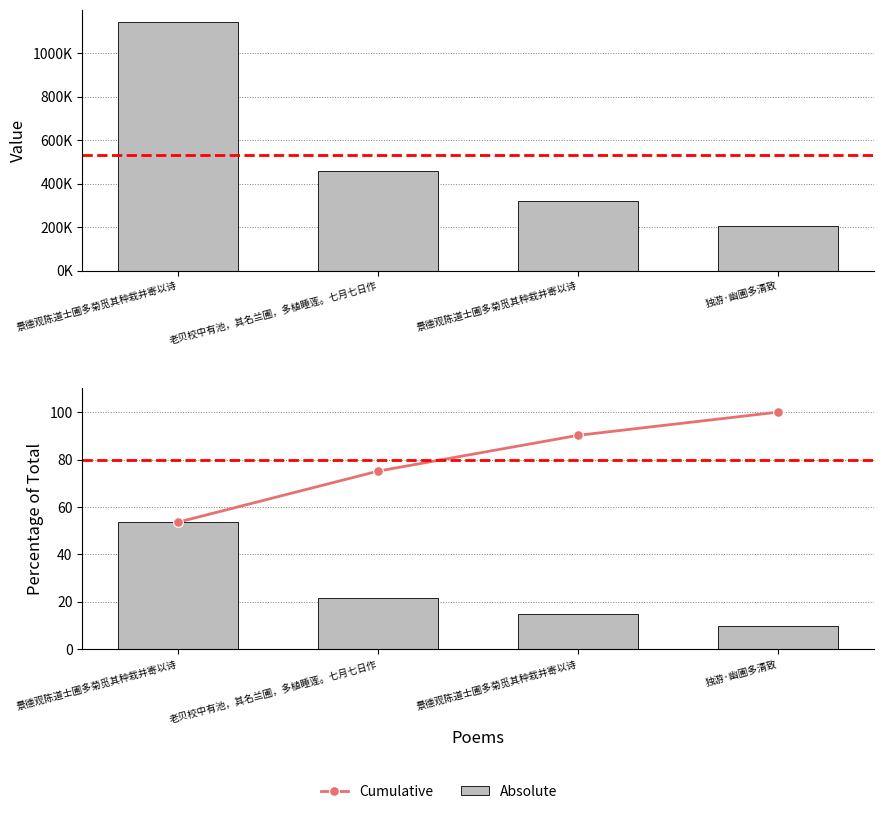

What is the label of the 1st bar from the left?

景德观陈道士圃多菊觅其种栽并寄以诗